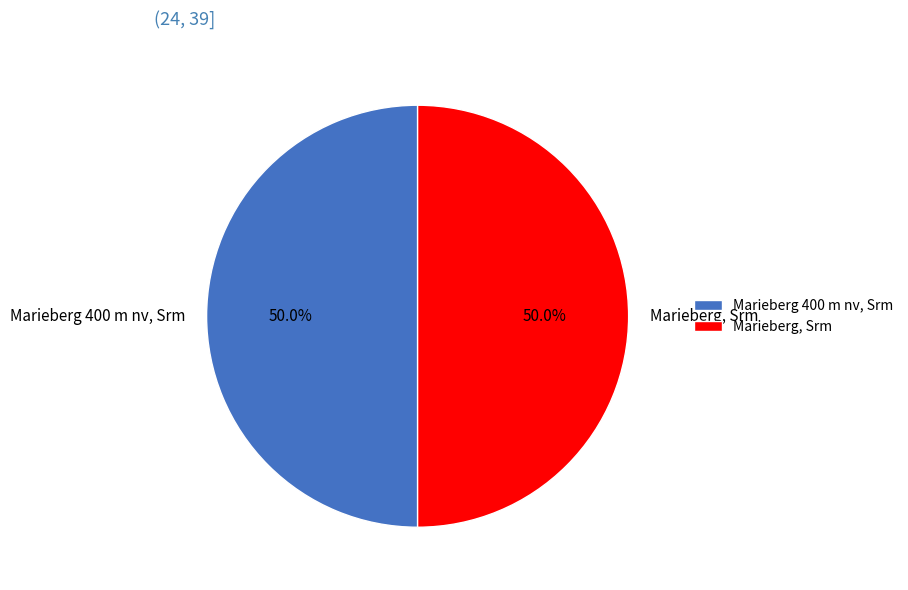

Approximately how many times larger is the value at Marieberg 400 m nv, Srm compared to Marieberg, Srm?

1.0